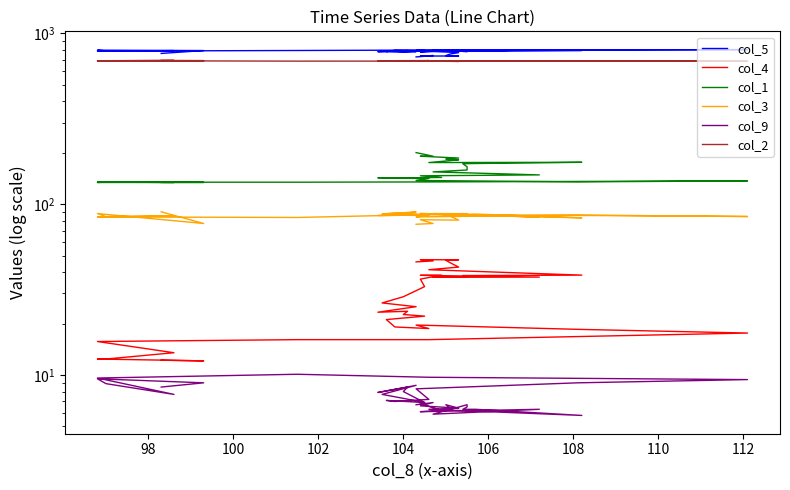

What are all the series names shown in the legend?

col_5, col_4, col_1, col_3, col_9, col_2